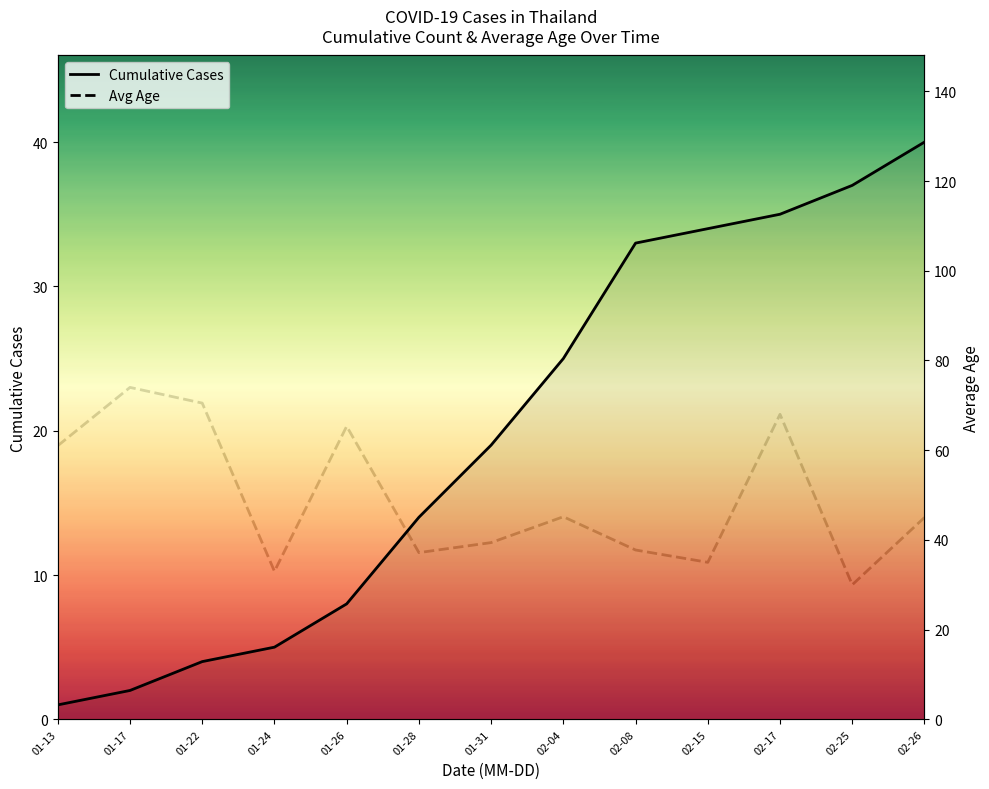

What are all the series names shown in the legend?

Cumulative Cases, Avg Age